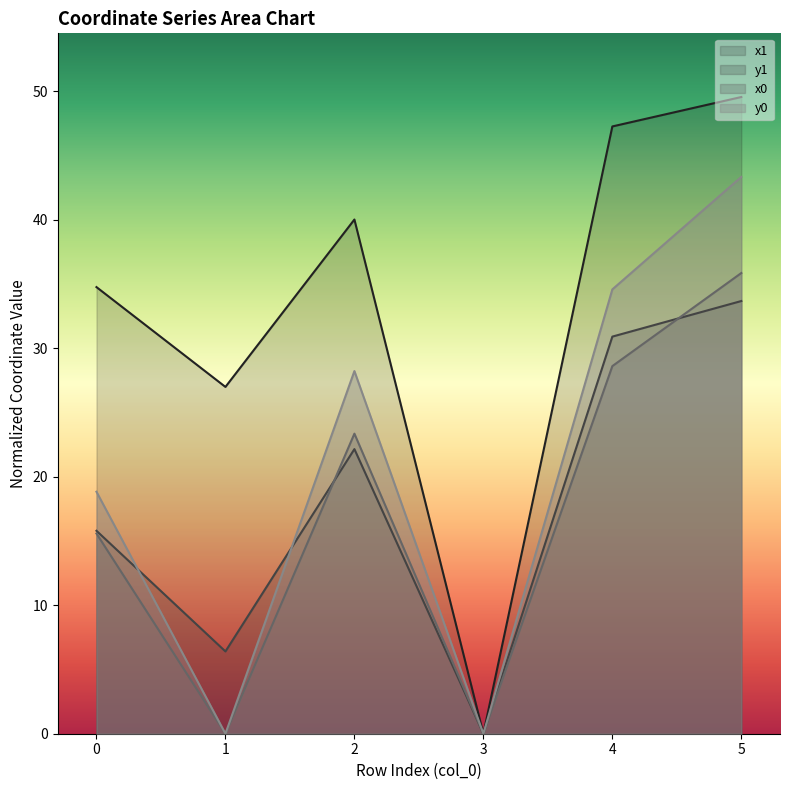

Which series has the widest spread of values?

x1